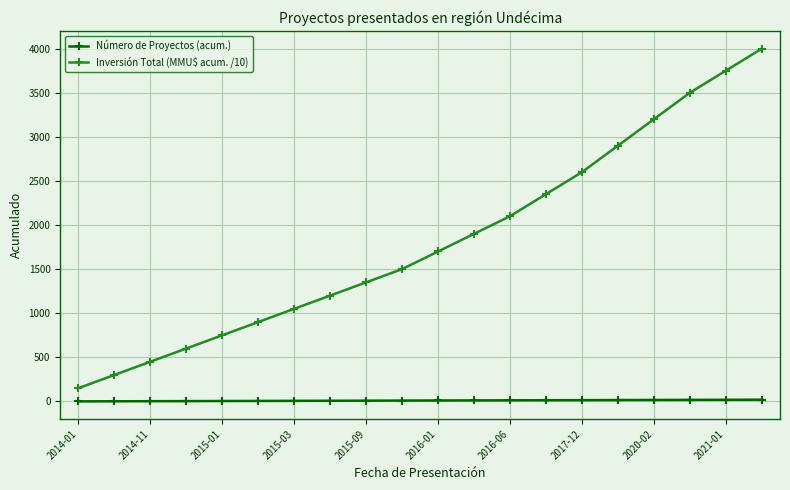

Which series has the widest spread of values?

Inversión Total (MMU$ acum. /10)